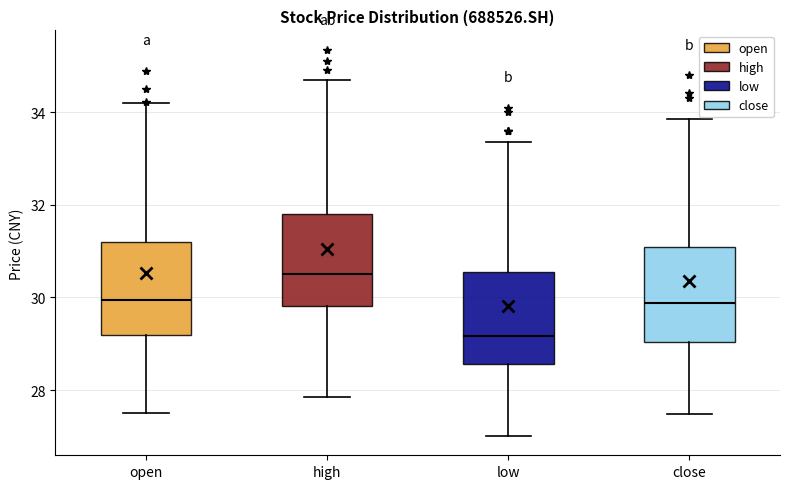

Reading left to right, transcribe this box plot: for each box, give where its median line is, the range the box spans, and where its two whiskers end, as read against the y-axis. The values are not printed on the chart, so give them approximately, as read against the axis.

open: median 30.0, box 29.2 to 31.2, whiskers 27.6 to 34.2
high: median 30.6, box 29.8 to 31.8, whiskers 27.8 to 34.8
low: median 29.2, box 28.6 to 30.6, whiskers 27.0 to 33.4
close: median 29.8, box 29.0 to 31.0, whiskers 27.4 to 33.8